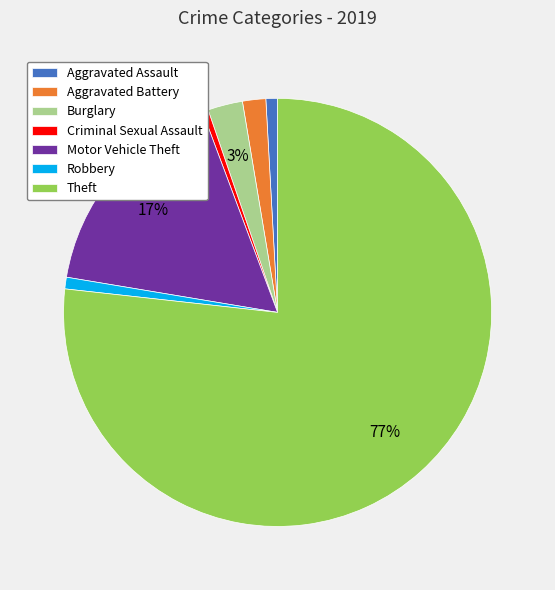

True or false: Burglary accounts for 3% of the total.

True